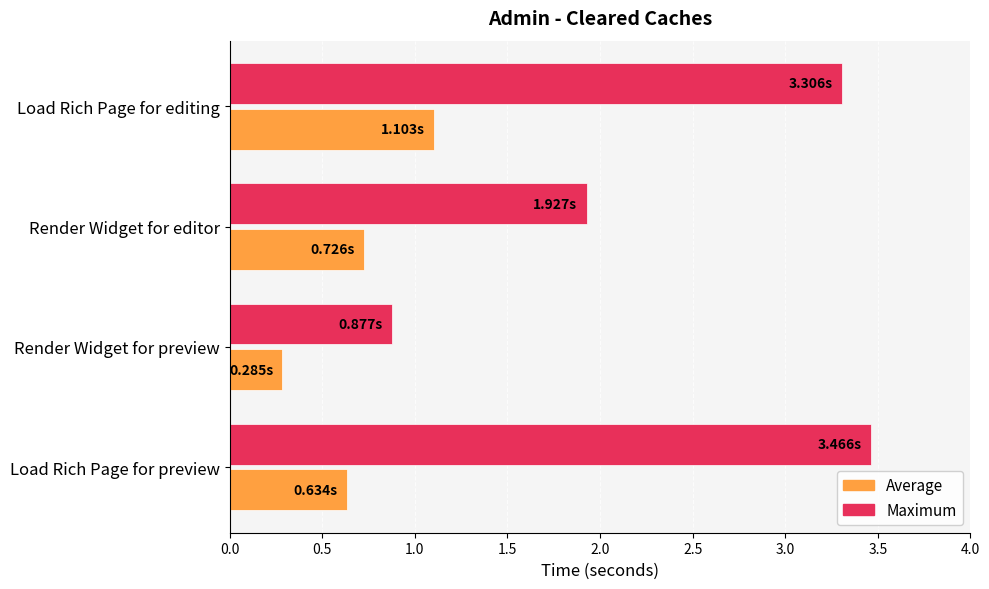

What is the sum of the Average values at Load Rich Page for editing and Load Rich Page for preview?

1.7